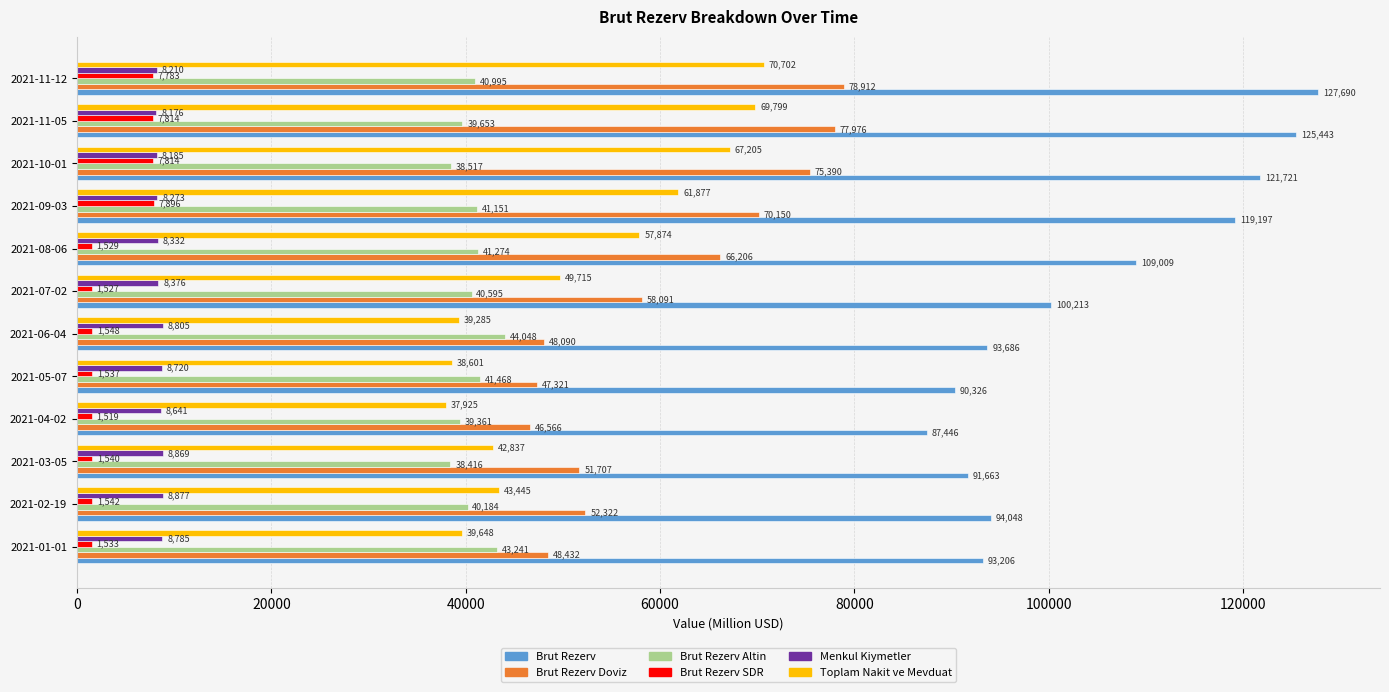

Count the number of categories in the chart.

12